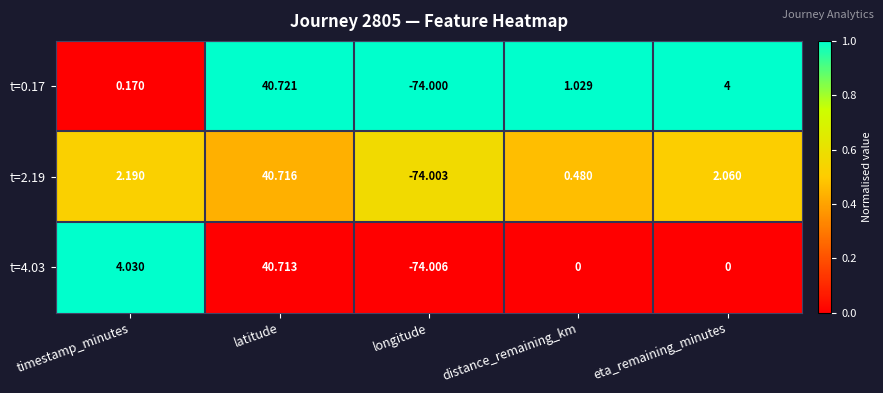

Which series has the largest total across all categories?

t=0.17